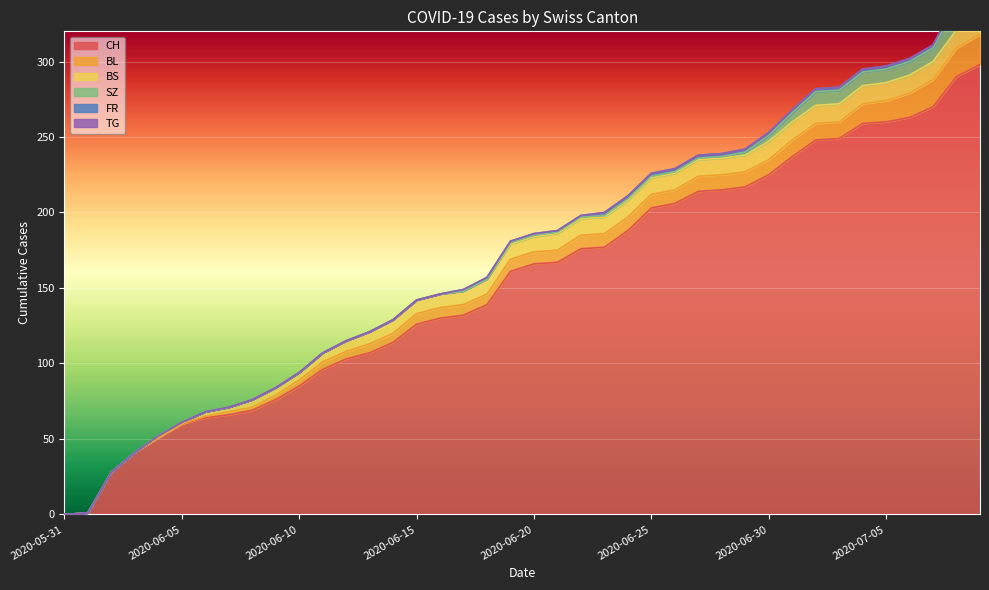

What is the label of the 14th point from the right?

2020-06-26